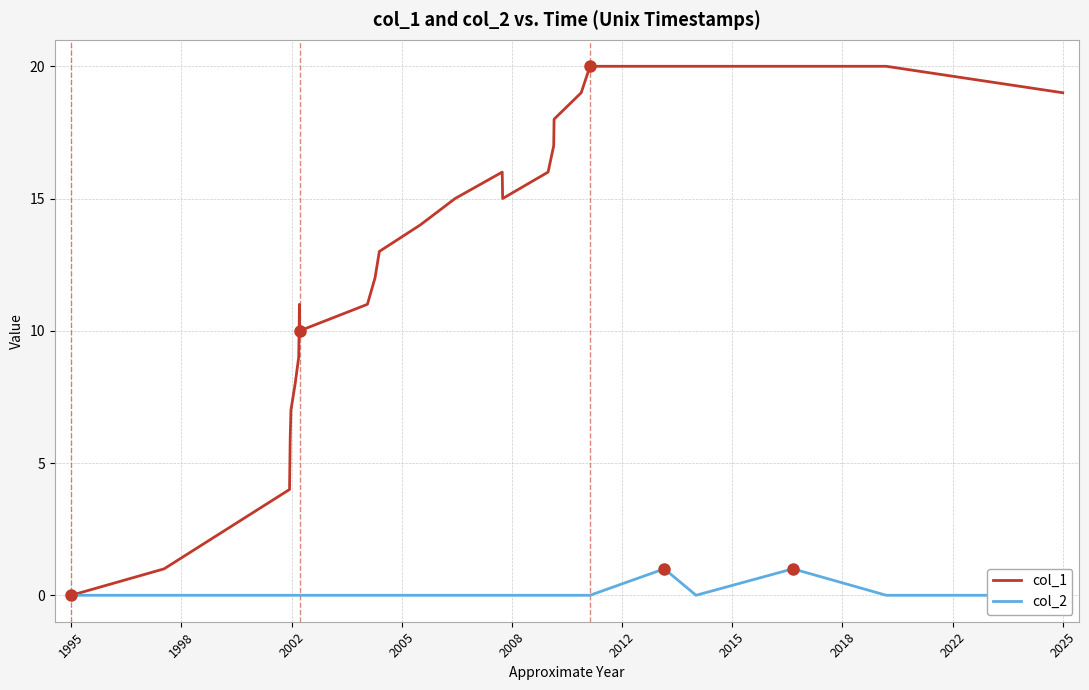

The col_1 series shows 0 at 1995. True or false?

True